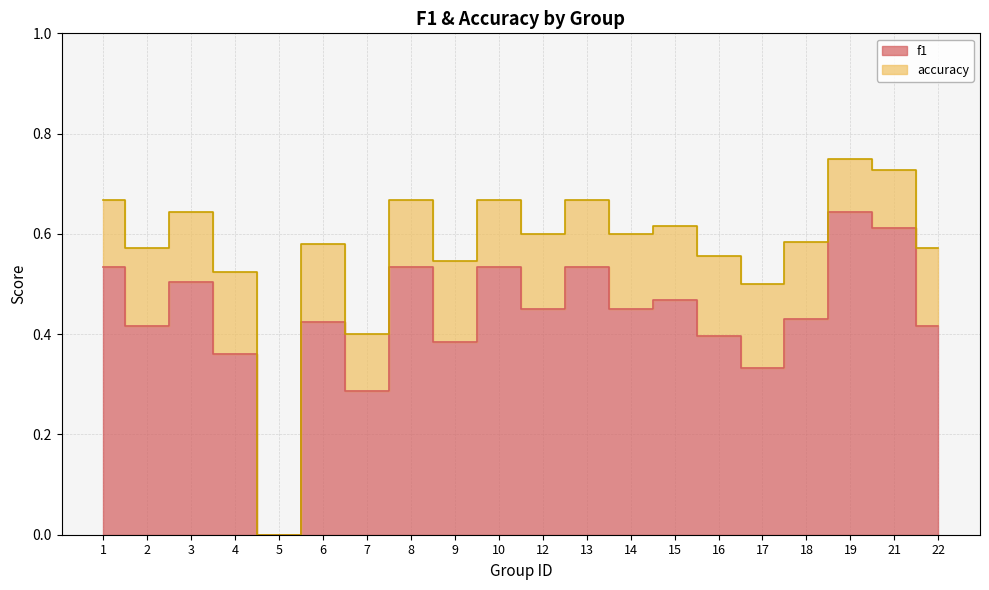

Does the chart have visible grid lines?

Yes